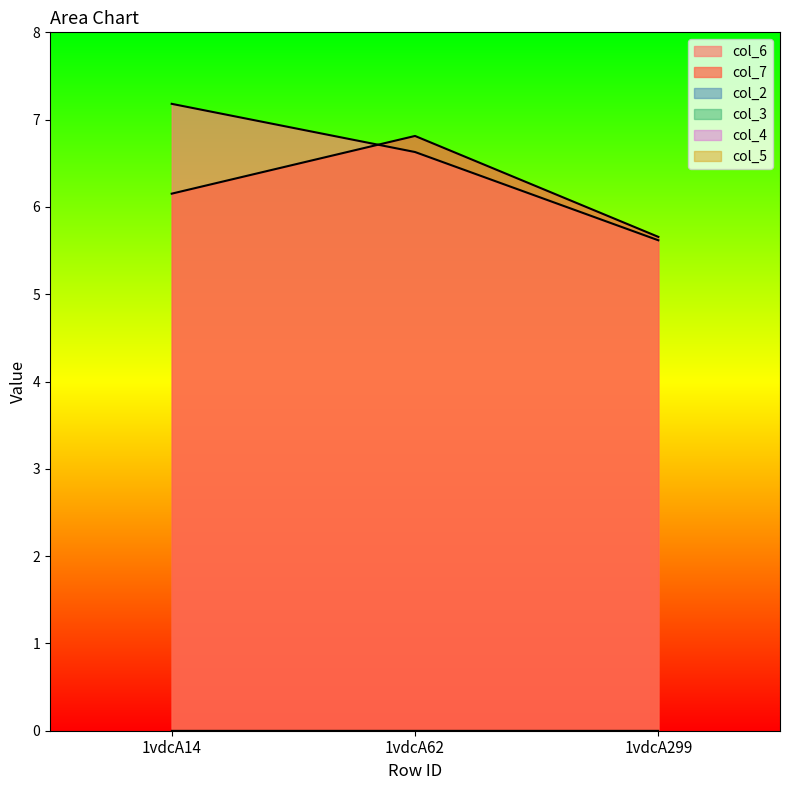

Rank the categories by col_6 value from lowest to highest.

1vdcA299, 1vdcA62, 1vdcA14